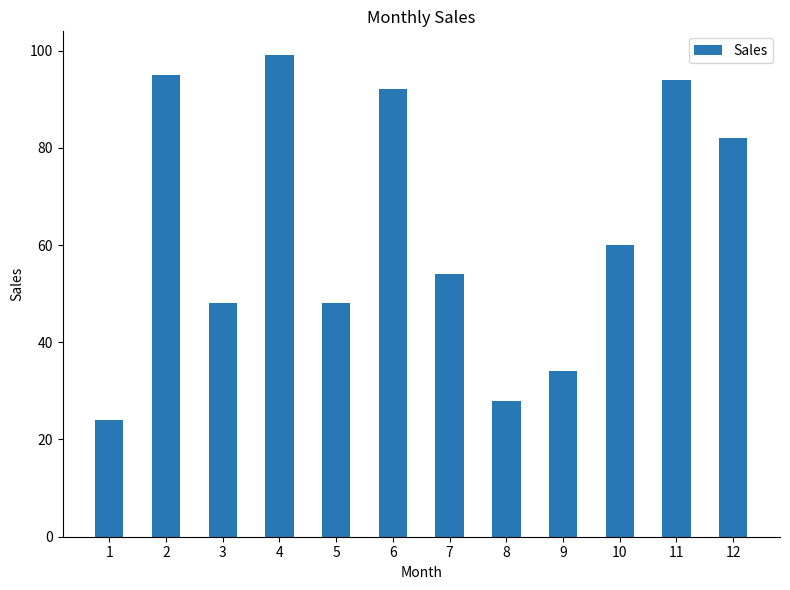

Is it true that the value at 6 is 19?

False